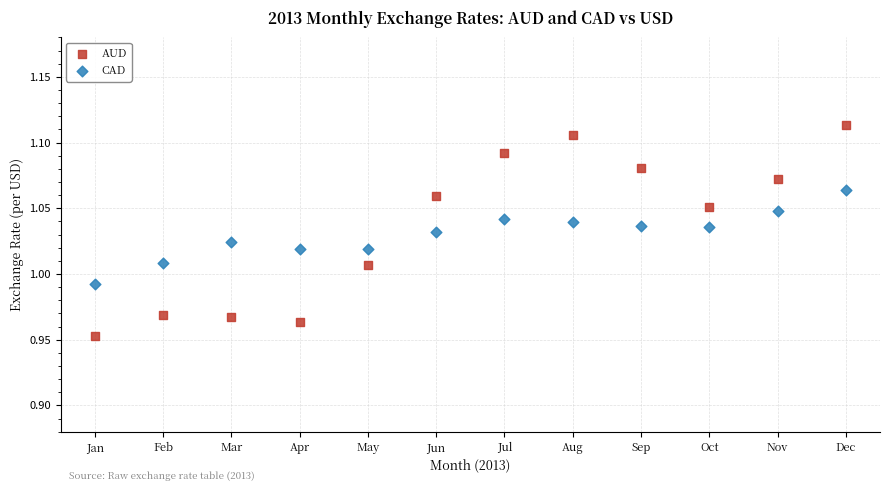

What is the X range (max minus min) for the scatter plot?

11.0